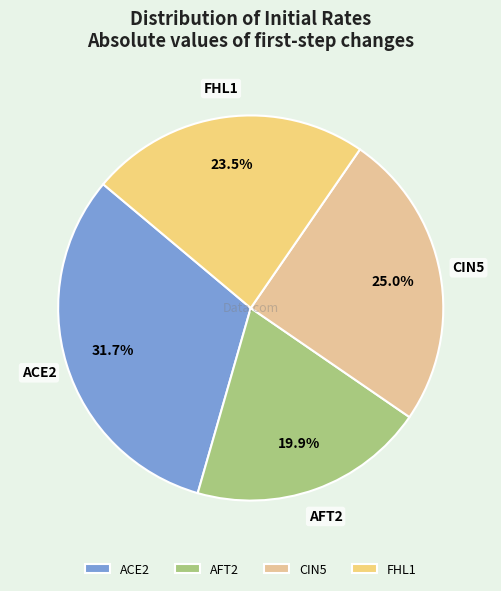

To the nearest percent, what portion does ACE2 represent?

32%